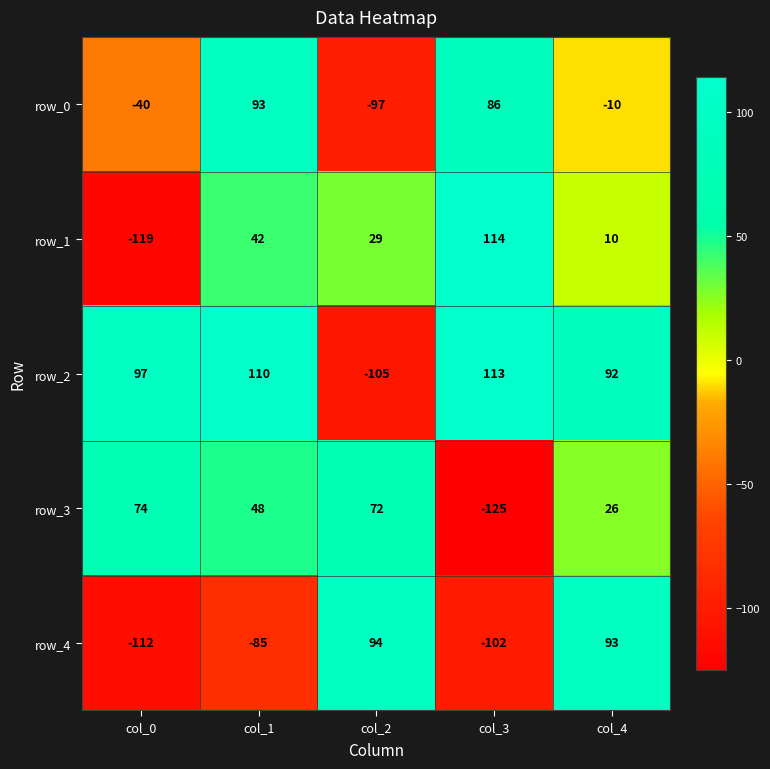

Reading left to right, list all the values displayed in this chart.

row_0: col_0=-40	col_1=93	col_2=-97	col_3=86	col_4=-10
row_1: col_0=-119	col_1=42	col_2=29	col_3=114	col_4=10
row_2: col_0=97	col_1=110	col_2=-105	col_3=113	col_4=92
row_3: col_0=74	col_1=48	col_2=72	col_3=-125	col_4=26
row_4: col_0=-112	col_1=-85	col_2=94	col_3=-102	col_4=93